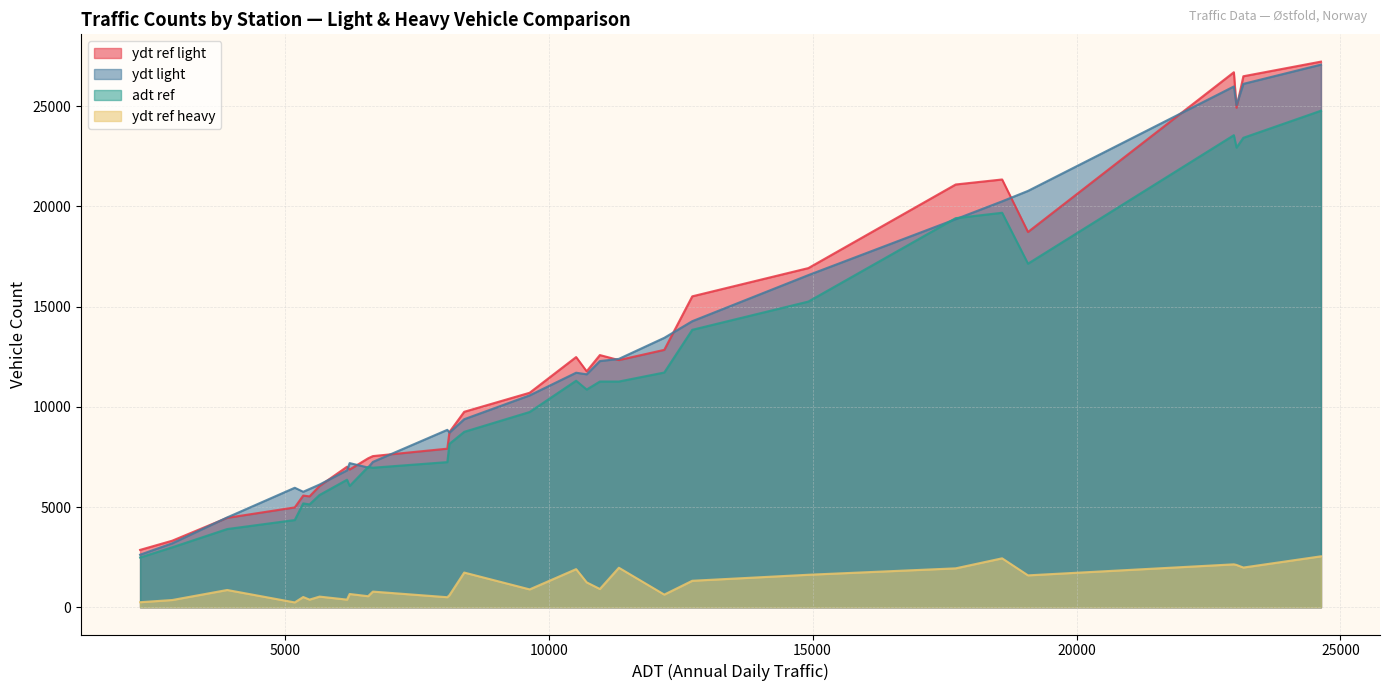

What is the difference between the second highest and minimum values in the ydt_ref_light series?

23830